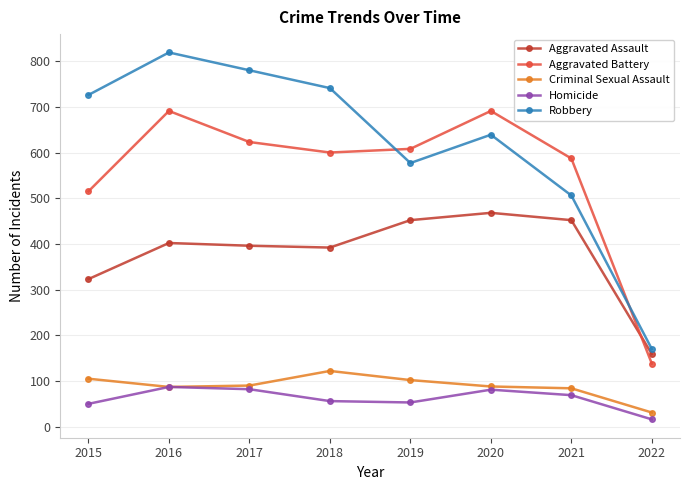

What is the maximum value shown in the chart?

819